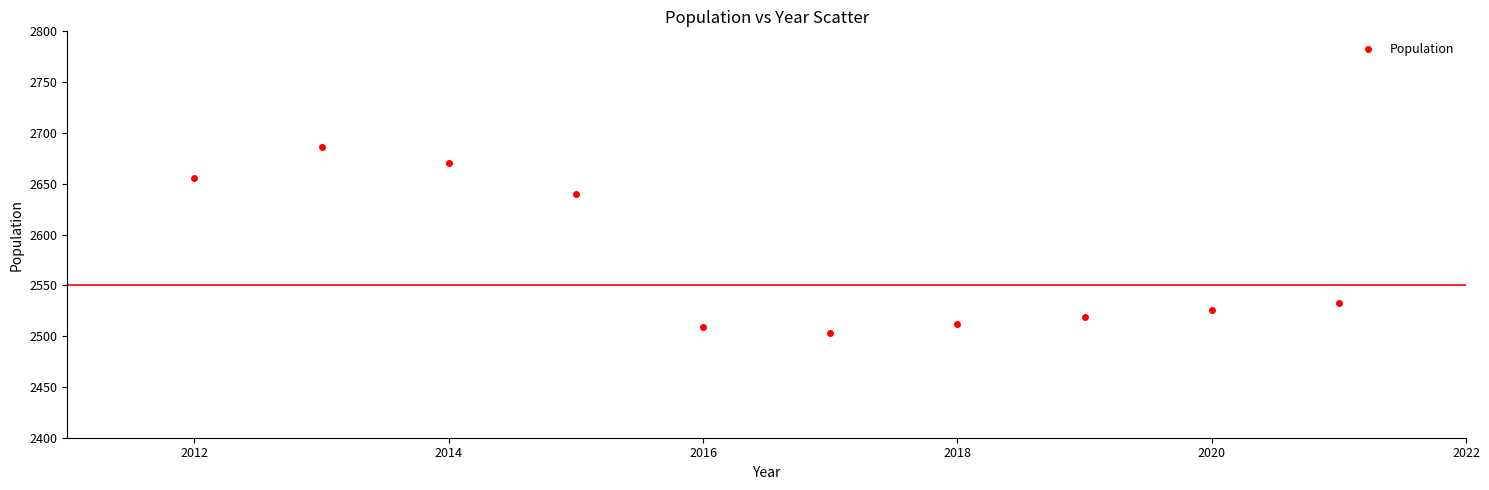

What is the average Y value?

2575